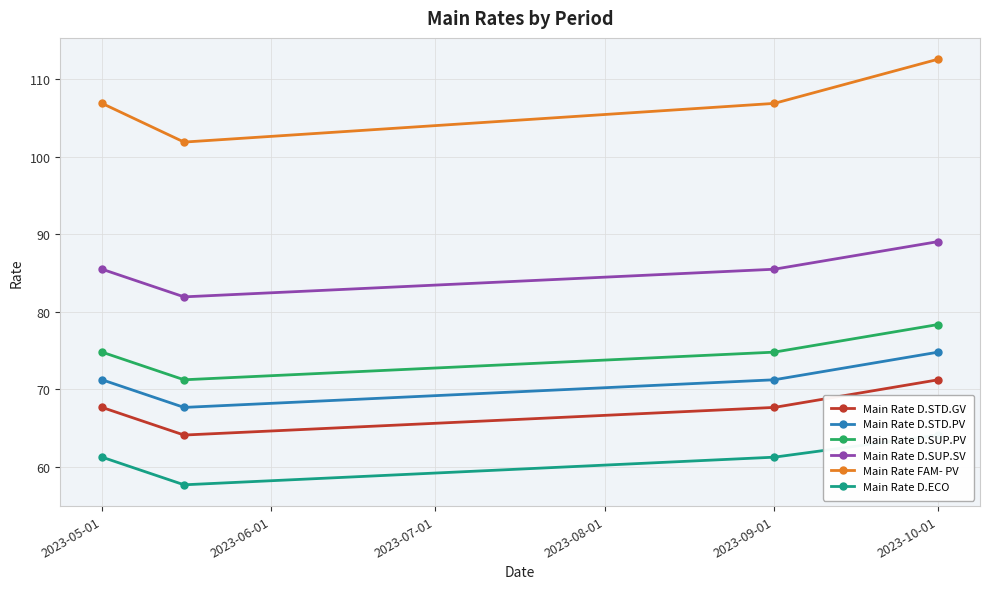

True or false: Main Rate D.ECO and Main Rate D.SUP.SV cross at least once.

False